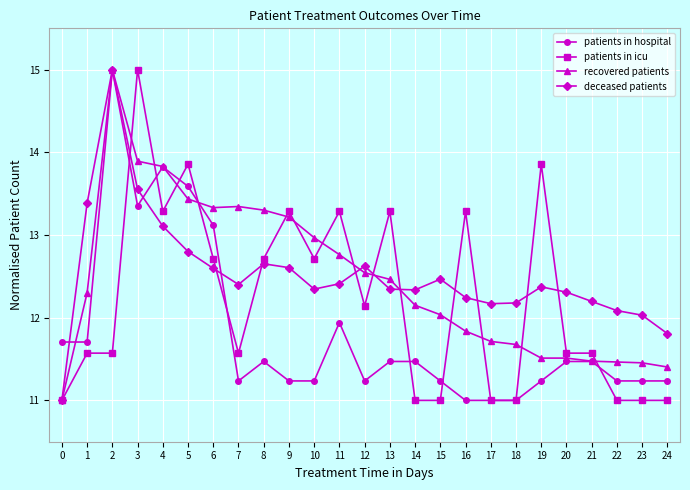

Reading left to right, what are all the values shown in this chart?

patients in hospital: 0=11.7	1=11.7	2=15.0	3=13.4	4=13.8	5=13.6	6=13.1	7=11.2	8=11.5	9=11.2	10=11.2	11=11.9	12=11.2	13=11.5	14=11.5	15=11.2	16=11.0	17=11.0	18=11.0	19=11.2	20=11.5	21=11.5	22=11.2	23=11.2	24=11.2
patients in icu: 0=11.0	1=11.6	2=11.6	3=15.0	4=13.3	5=13.9	6=12.7	7=11.6	8=12.7	9=13.3	10=12.7	11=13.3	12=12.1	13=13.3	14=11.0	15=11.0	16=13.3	17=11.0	18=11.0	19=13.9	20=11.6	21=11.6	22=11.0	23=11.0	24=11.0
recovered patients: 0=11.0	1=12.3	2=15.0	3=13.9	4=13.8	5=13.4	6=13.3	7=13.3	8=13.3	9=13.2	10=13.0	11=12.8	12=12.5	13=12.5	14=12.2	15=12.0	16=11.8	17=11.7	18=11.7	19=11.5	20=11.5	21=11.5	22=11.5	23=11.5	24=11.4
deceased patients: 0=11.0	1=13.4	2=15.0	3=13.6	4=13.1	5=12.8	6=12.6	7=12.4	8=12.7	9=12.6	10=12.3	11=12.4	12=12.6	13=12.3	14=12.3	15=12.5	16=12.2	17=12.2	18=12.2	19=12.4	20=12.3	21=12.2	22=12.1	23=12.0	24=11.8